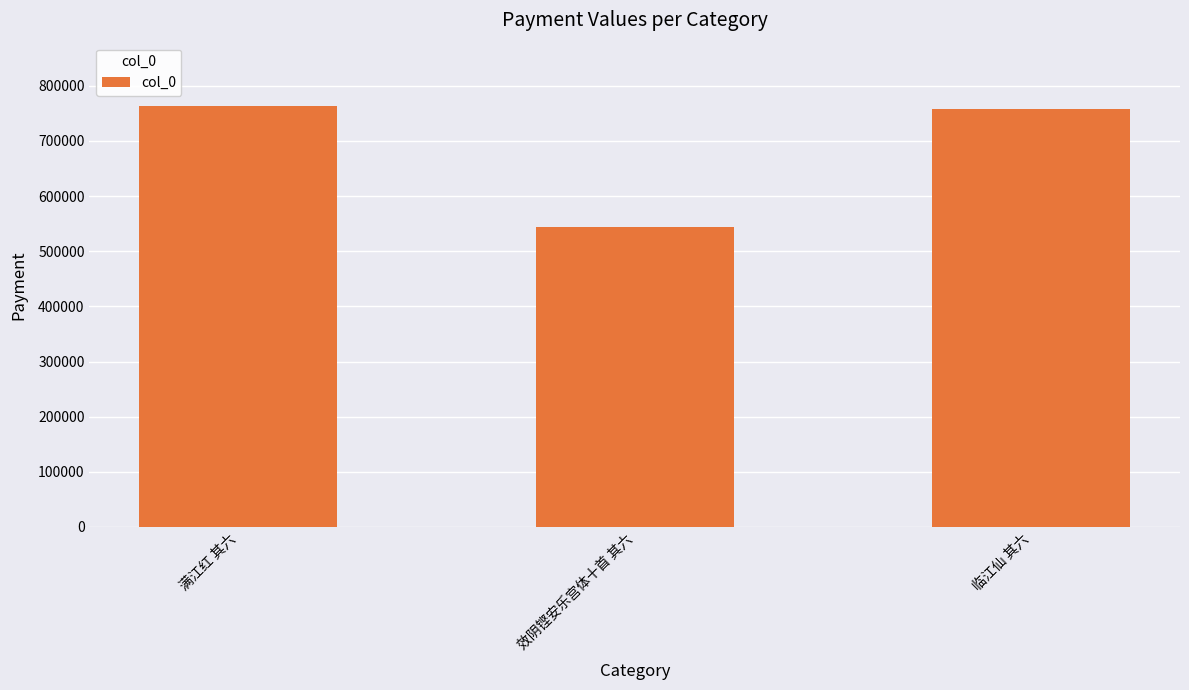

The value at 效阴铿安乐宫体十首 其六 is 544627. True or false?

True